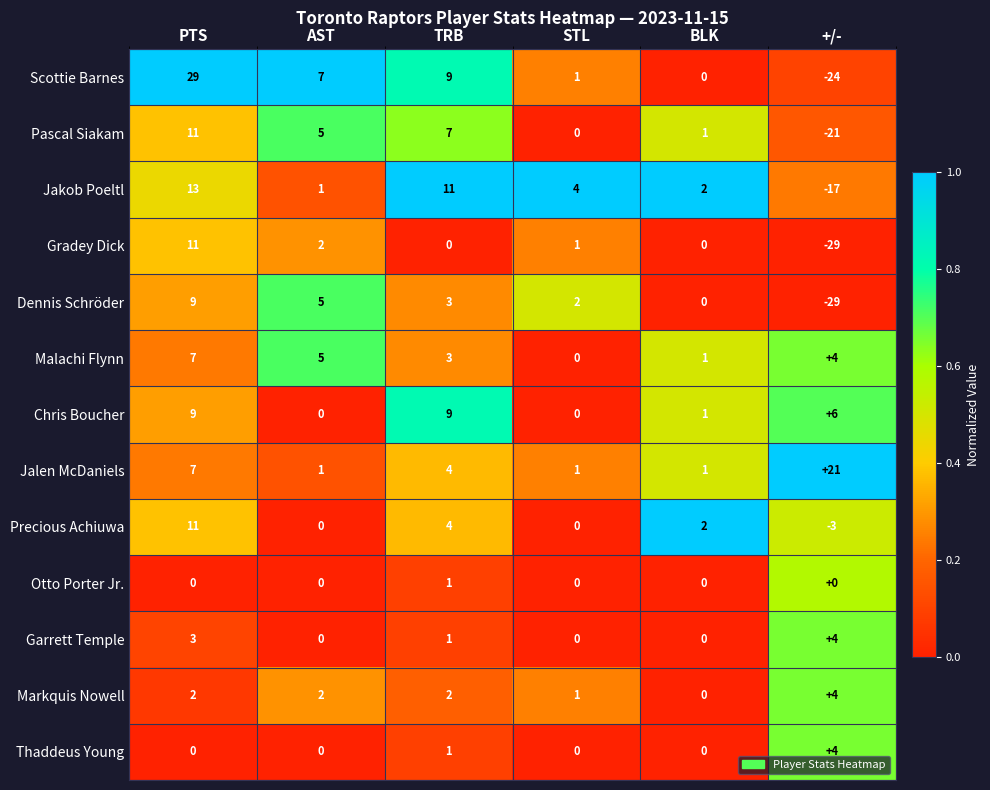

What is the difference between the Chris Boucher values at PTS and BLK?

8